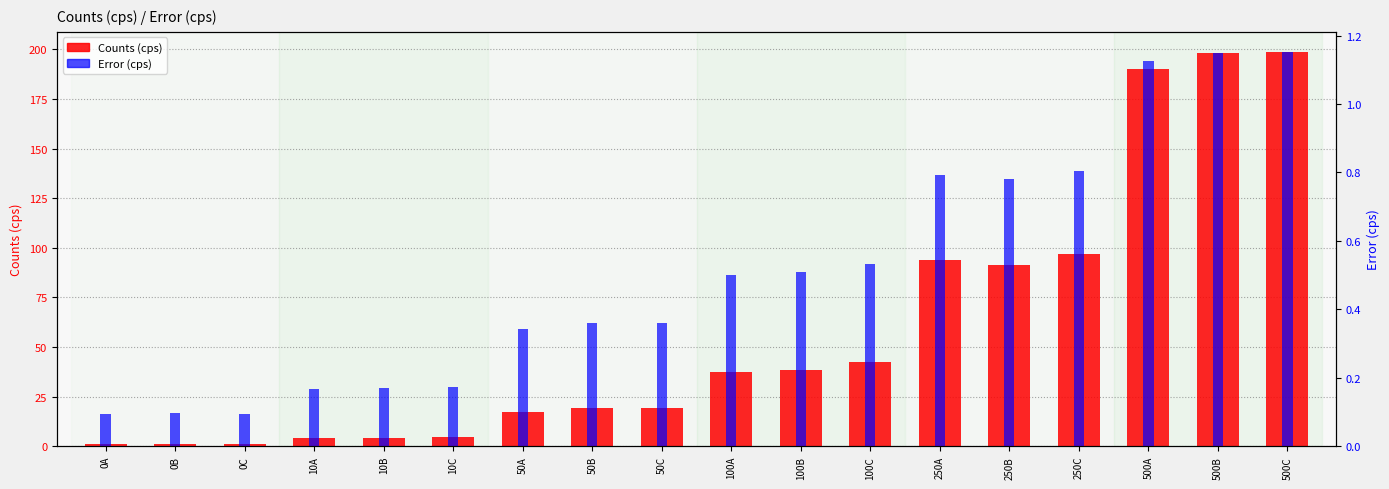

What is the label of the 18th bar from the left?

500C